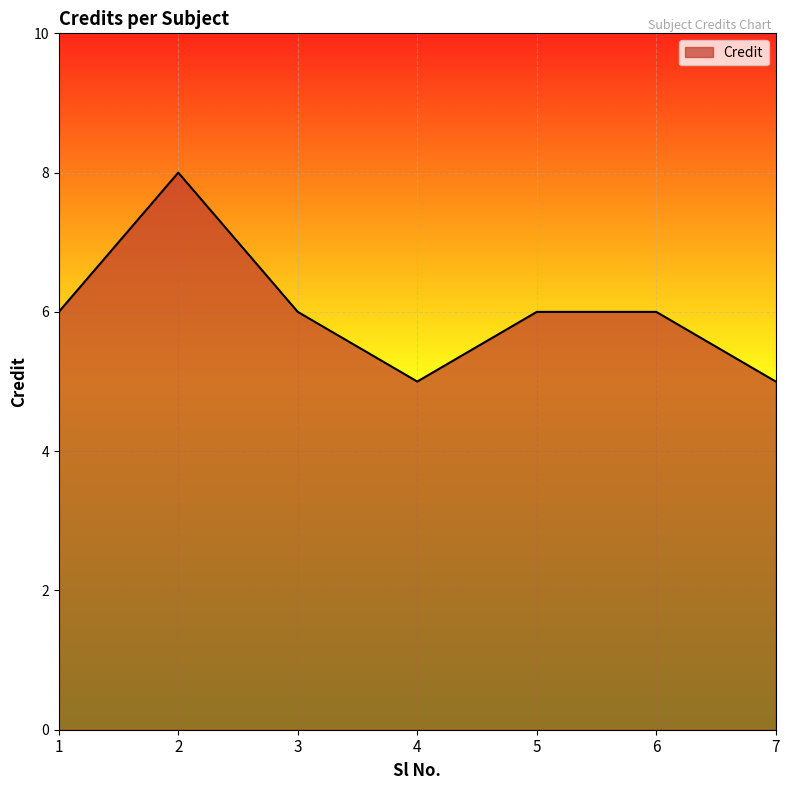

True or false: the data shows 11 at 6.

False